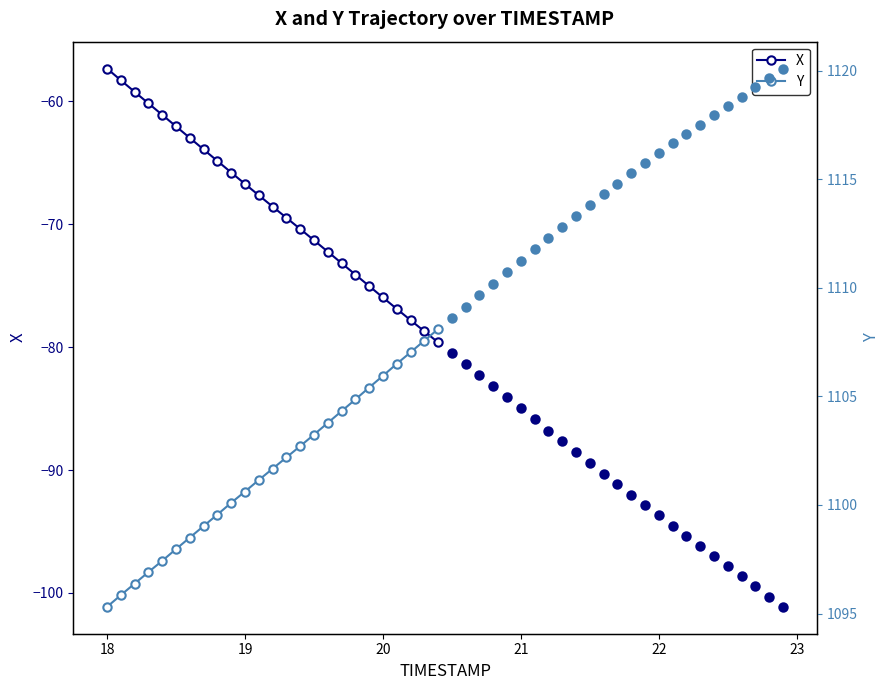

Rank the series by their maximum value, from highest to lowest.

Y, X